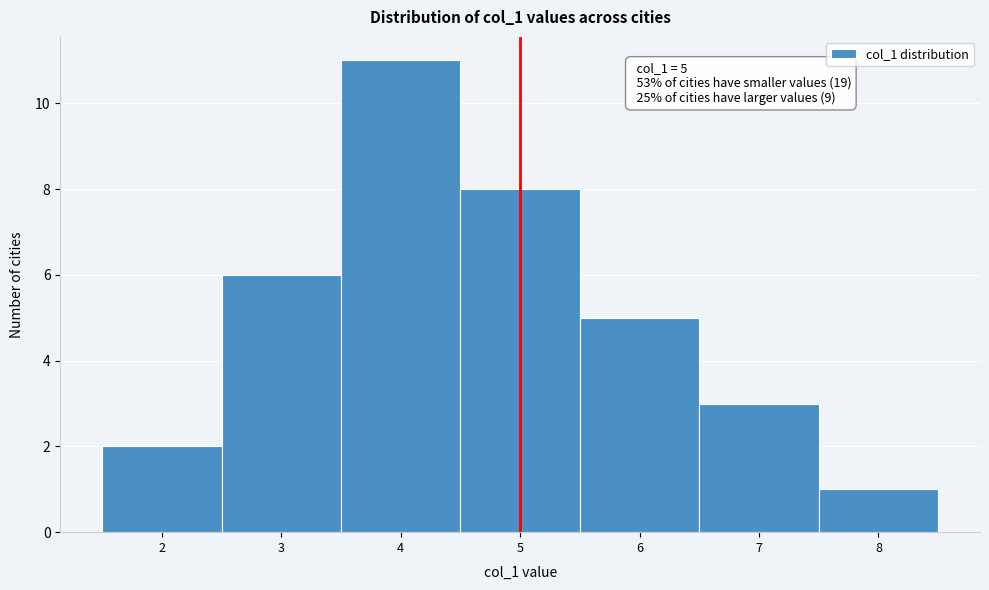

Which range on the x-axis has the tallest bar?

3.5 to 4.5